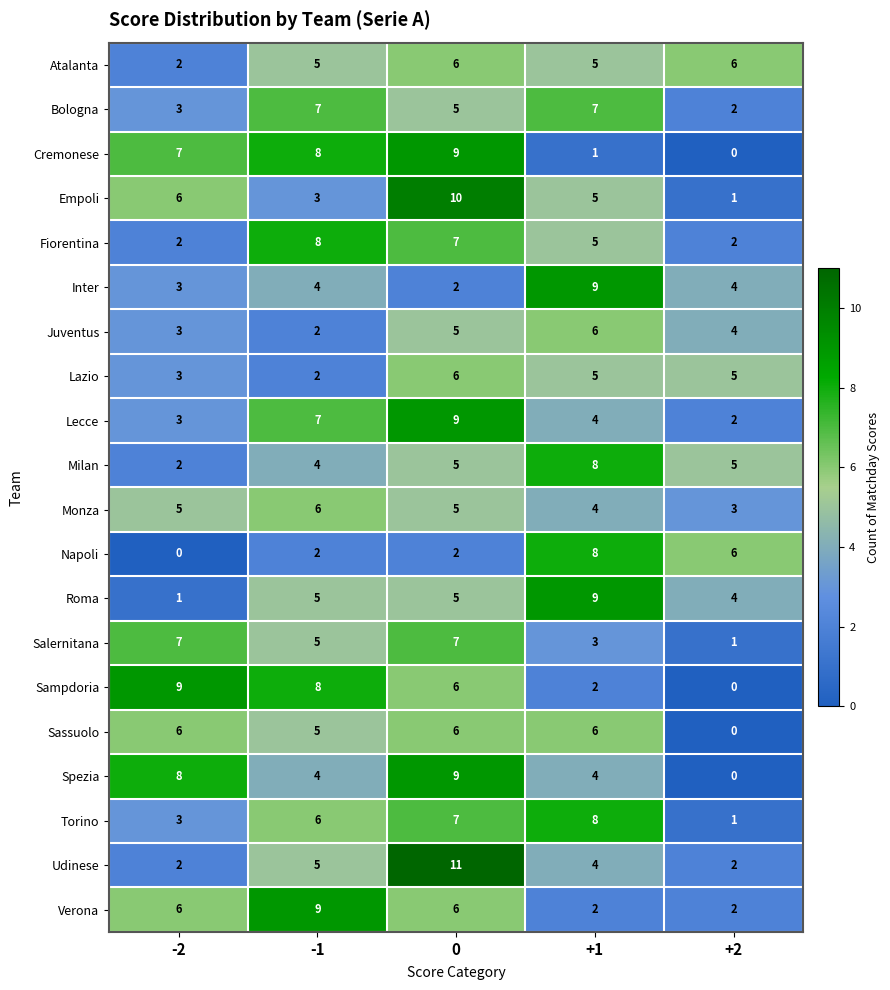

At which label is Fiorentina closest to 5?

+1